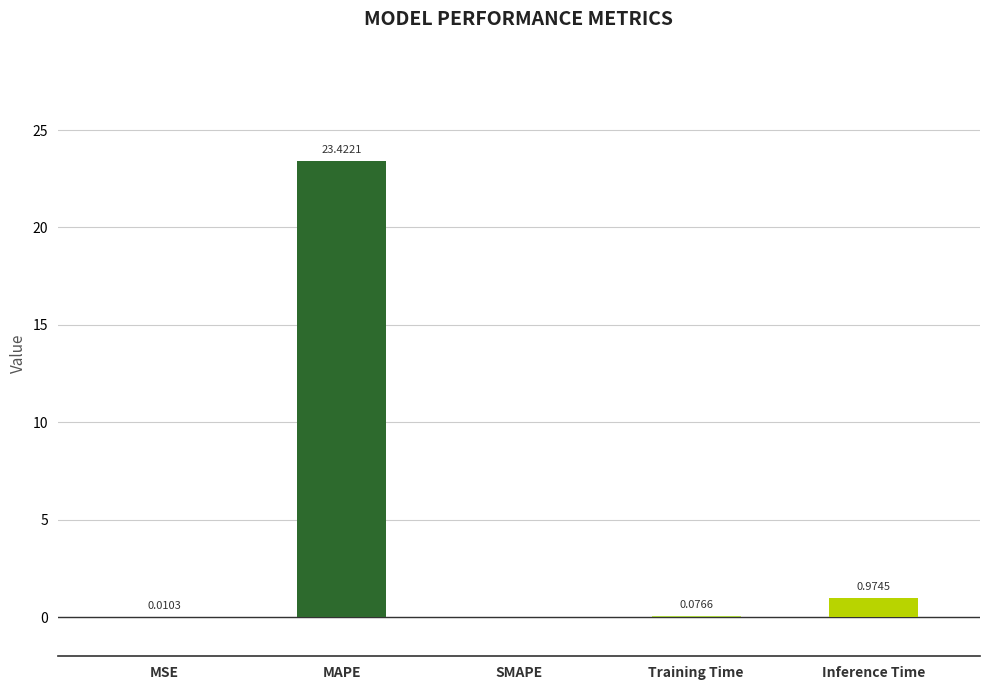

At which category does the chart reach its peak across all series?

MAPE